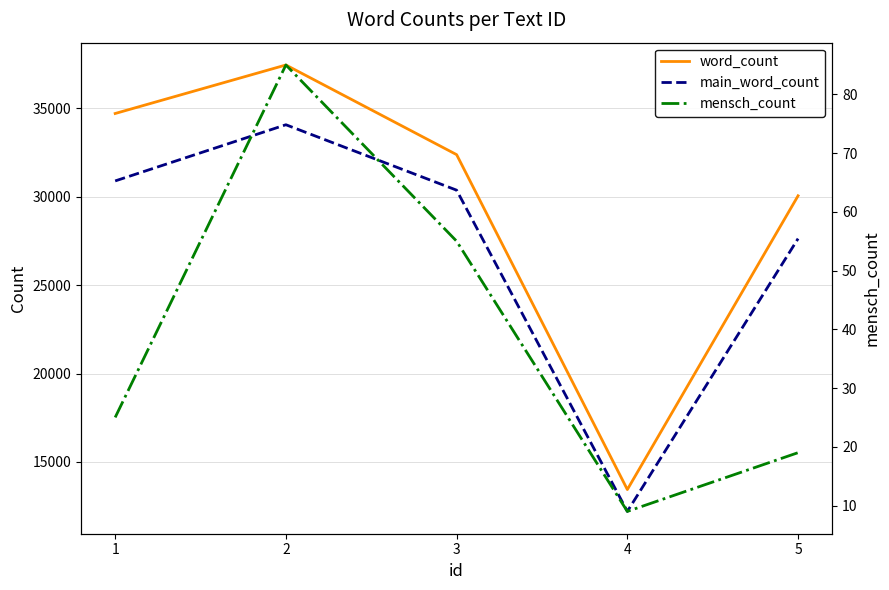

Which category has the lowest value in the word_count series?

4